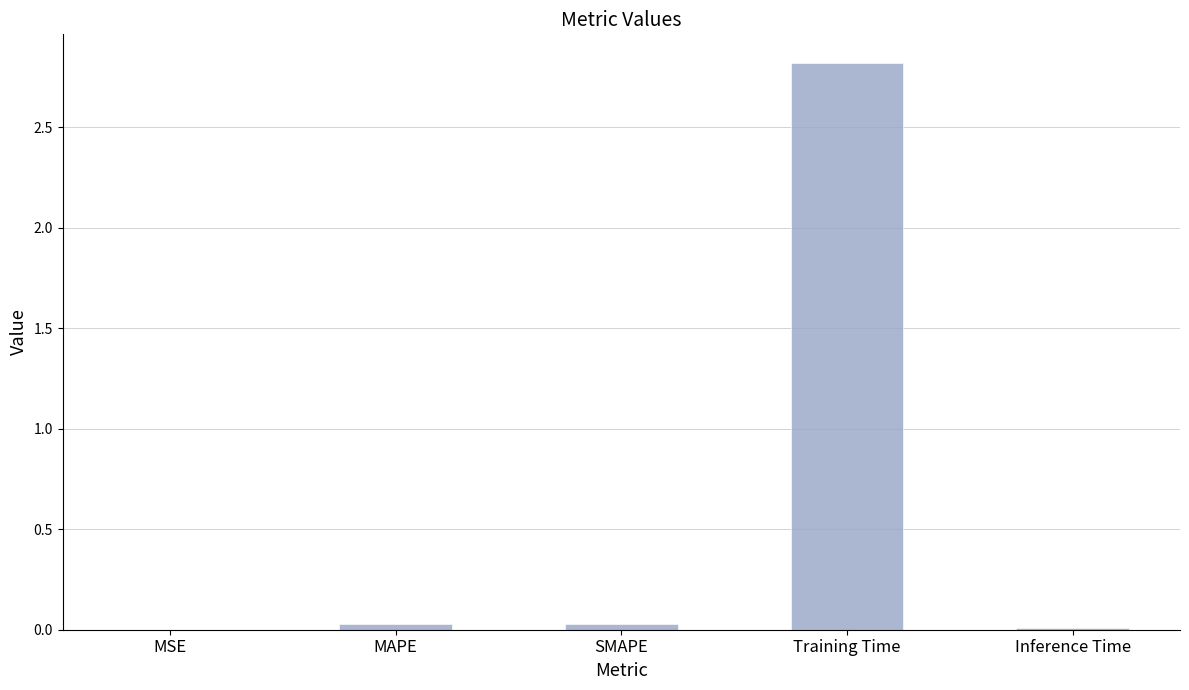

What is the sum of all values?

2.9